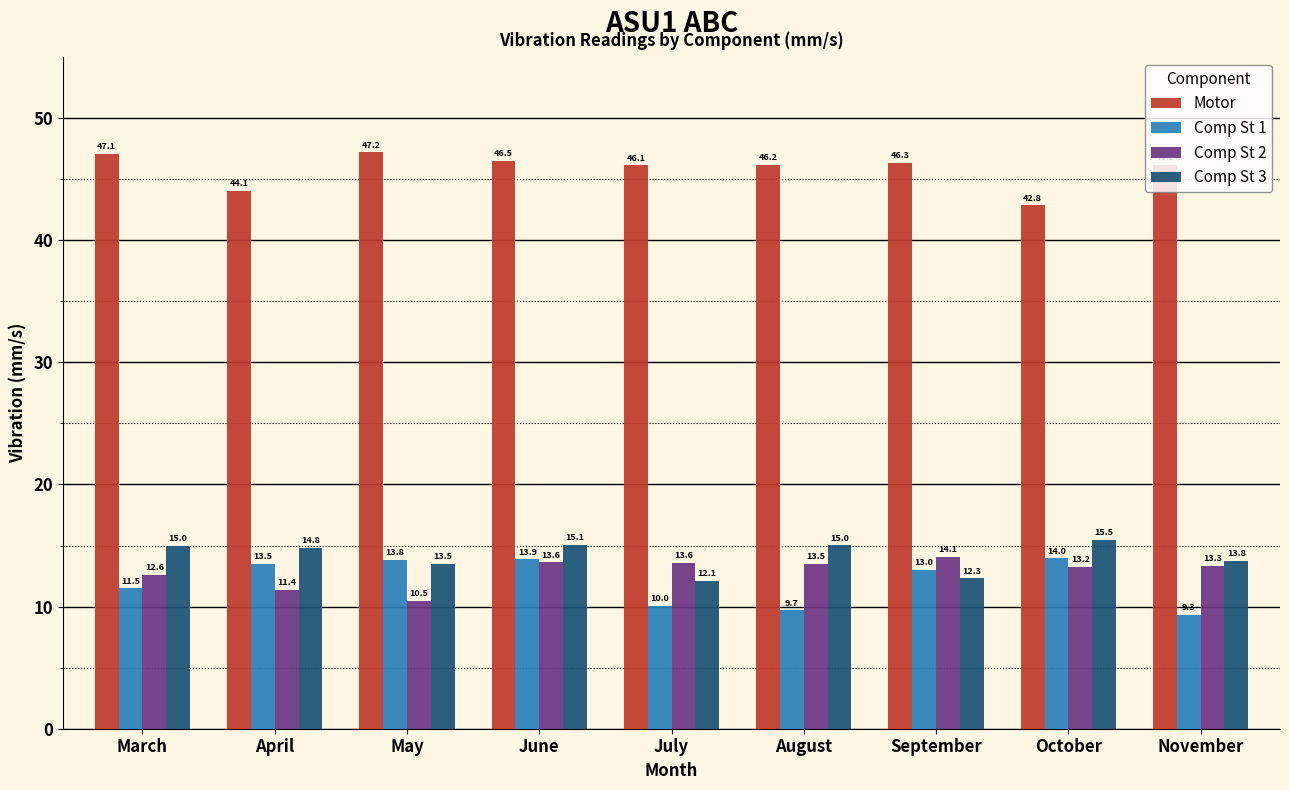

True or false: Comp St 2 has a value of 8.1 at June.

False